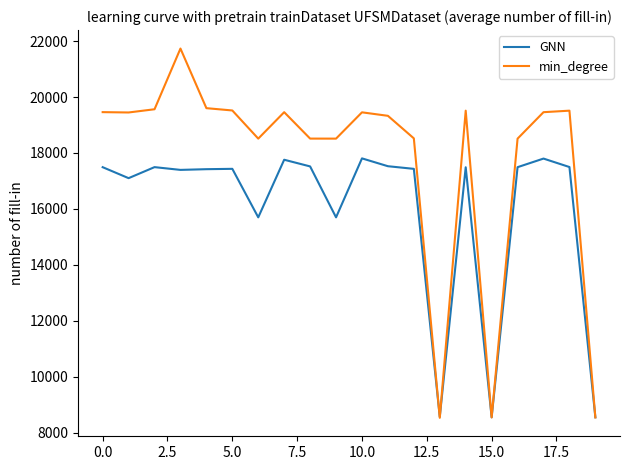

What is the maximum value shown in the chart?

21734.3